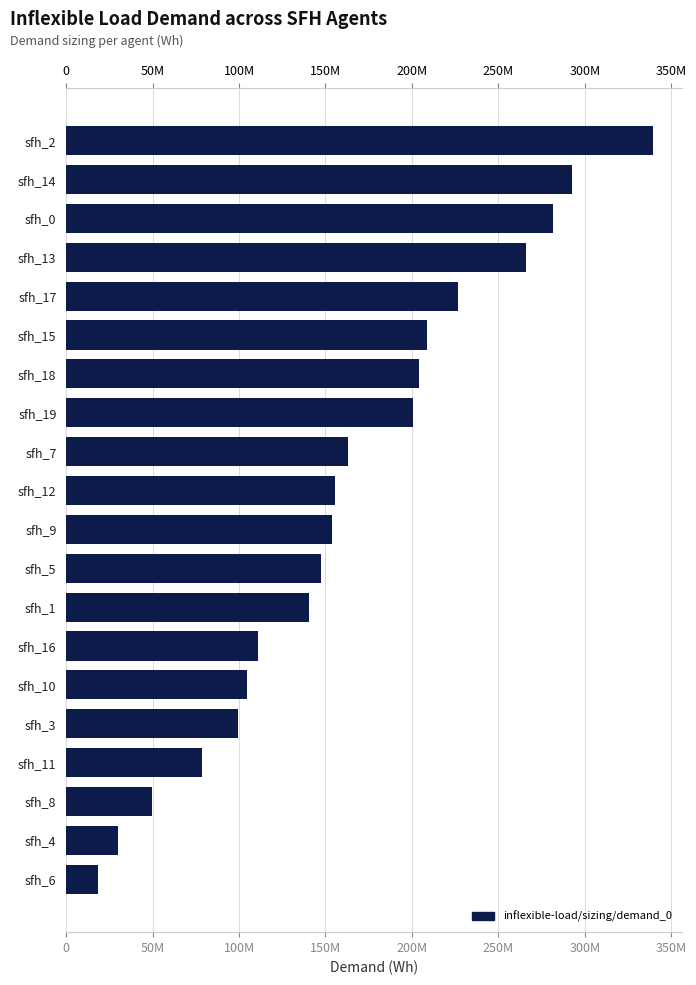

Are the bars grouped side by side (vs. stacked)?

No